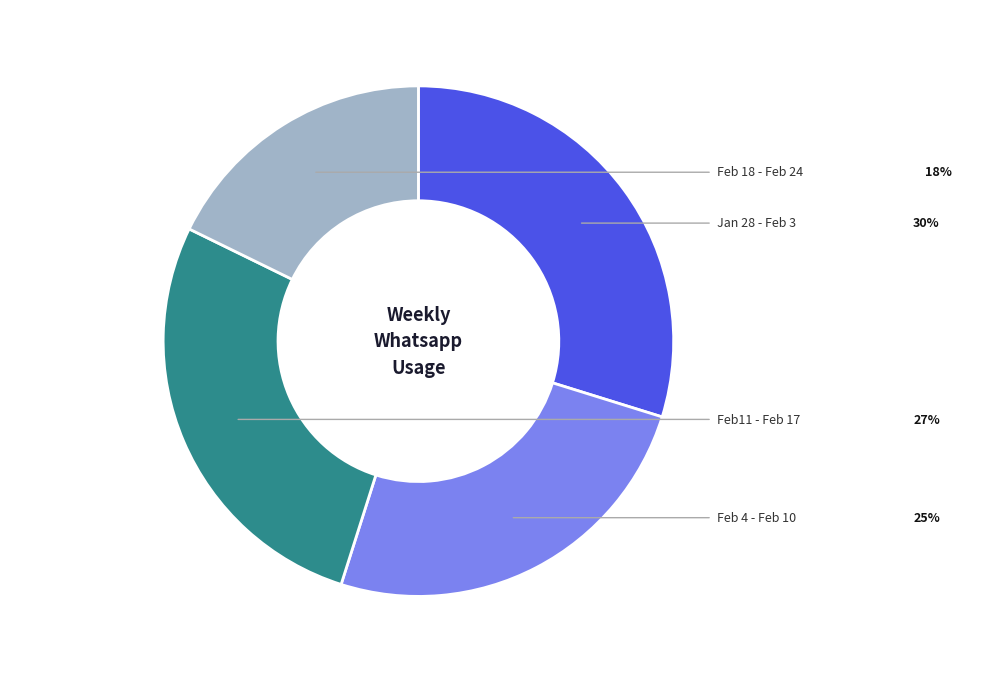

Is it true that Jan 28 - Feb 3 is 40% of the pie?

False